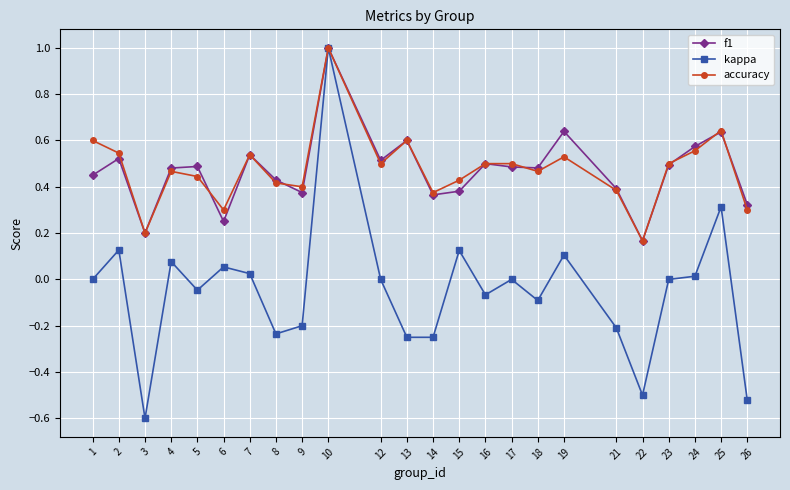

How many categories are shown in the chart?

24